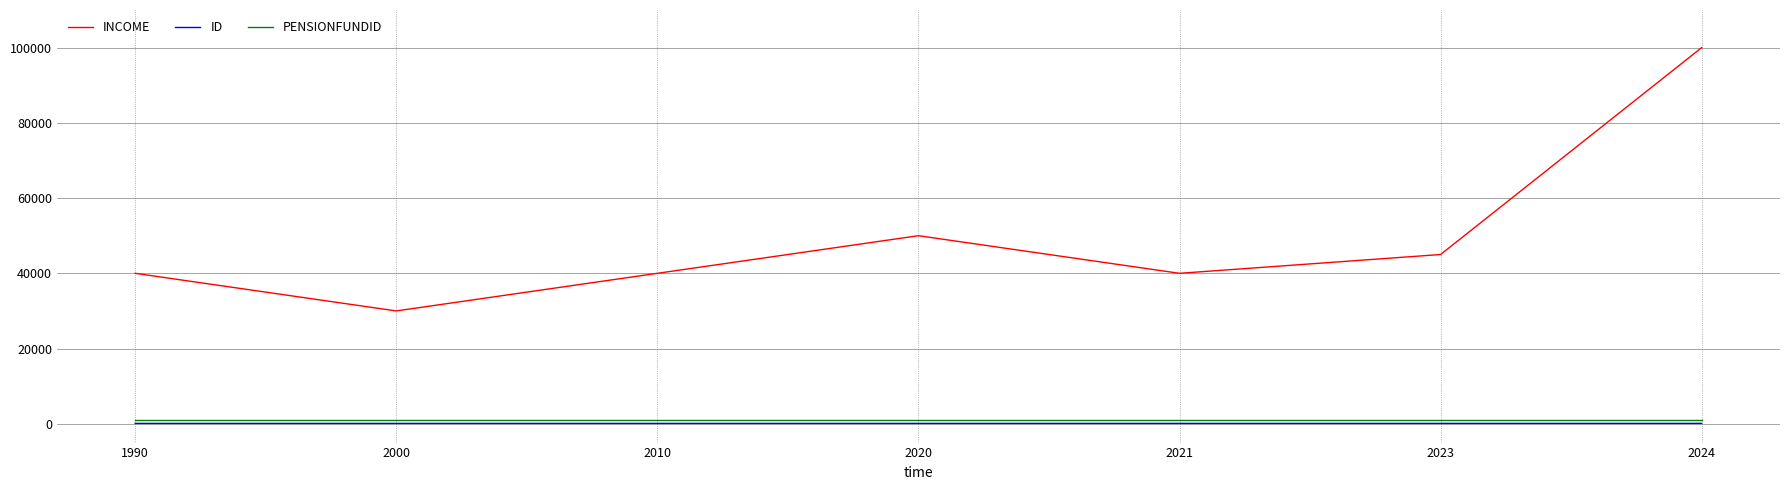

What are all the series names shown in the legend?

INCOME, ID, PENSIONFUNDID